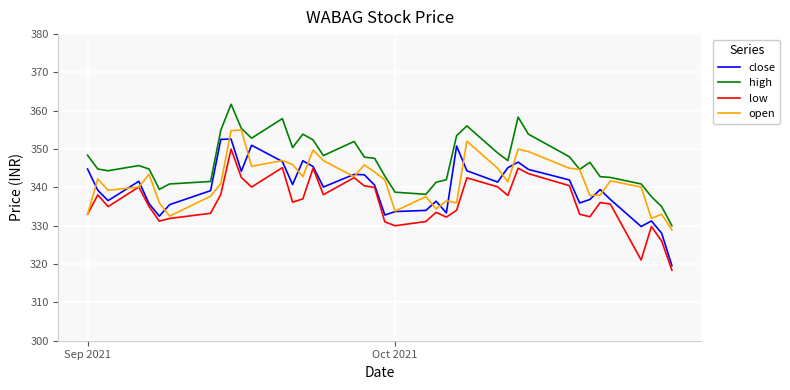

Does the chart display data point markers on the line(s)?

No